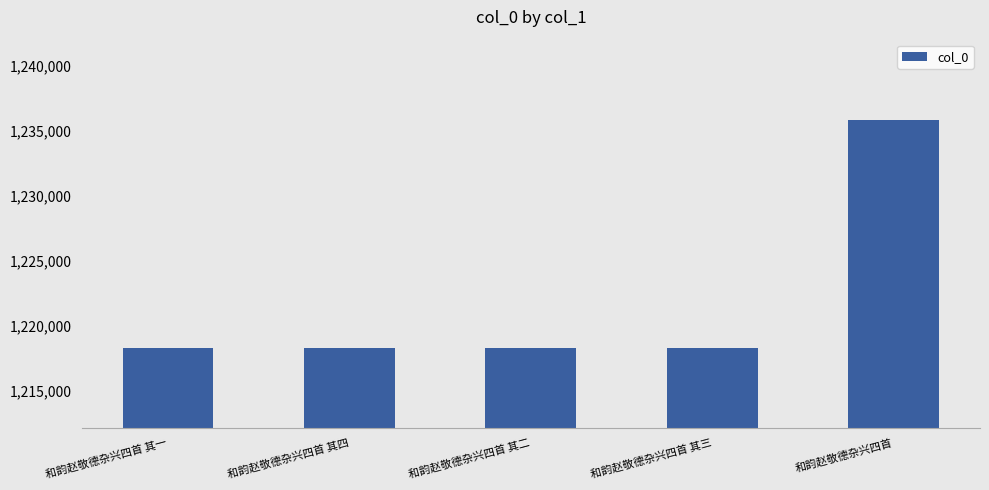

What is the value of the 3rd bar from the left?

1218227